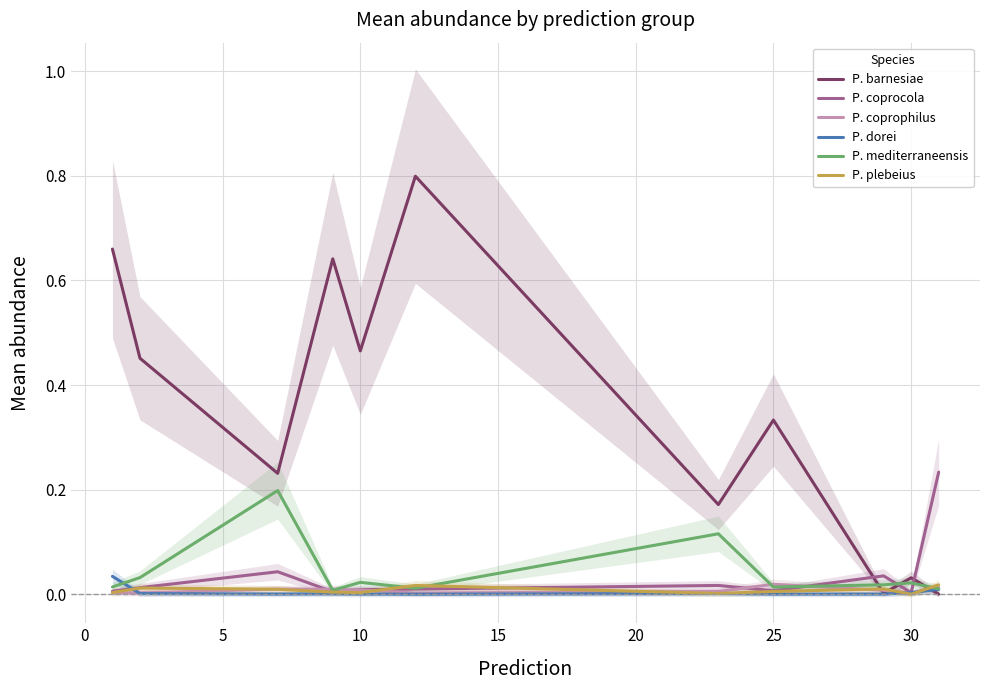

What is the greatest value displayed?

0.8